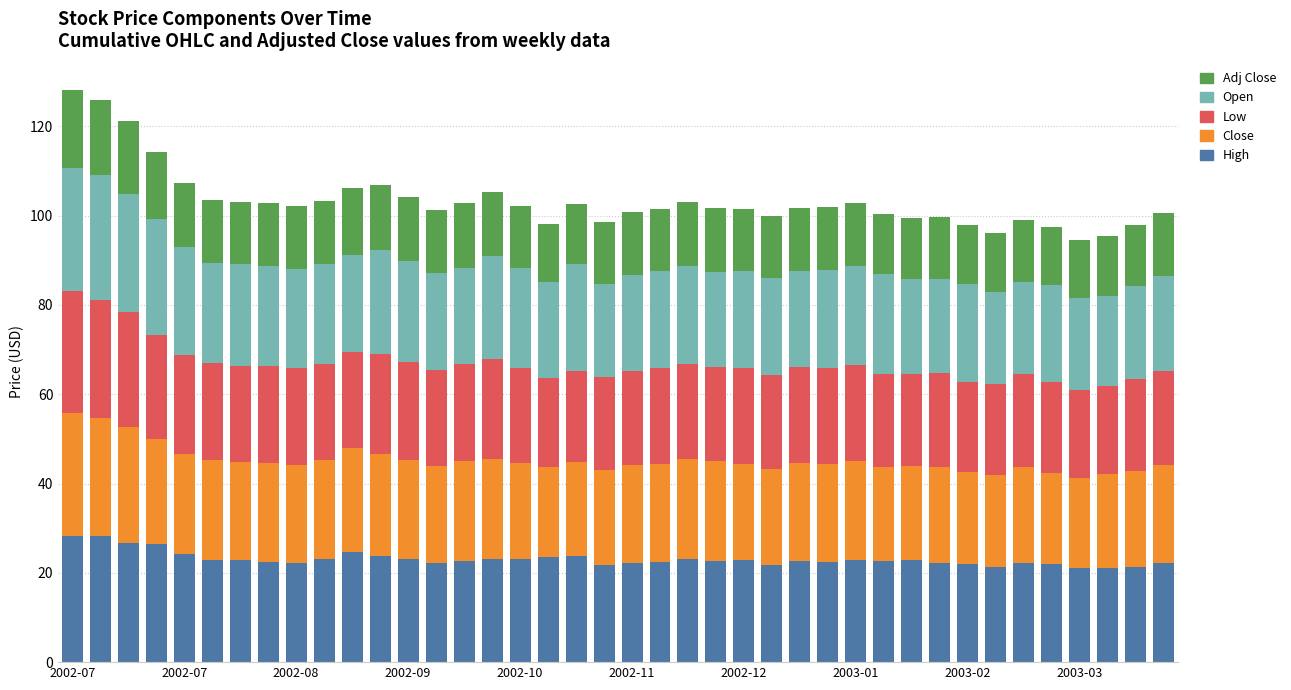

What is the lowest value of the High series?

21.1